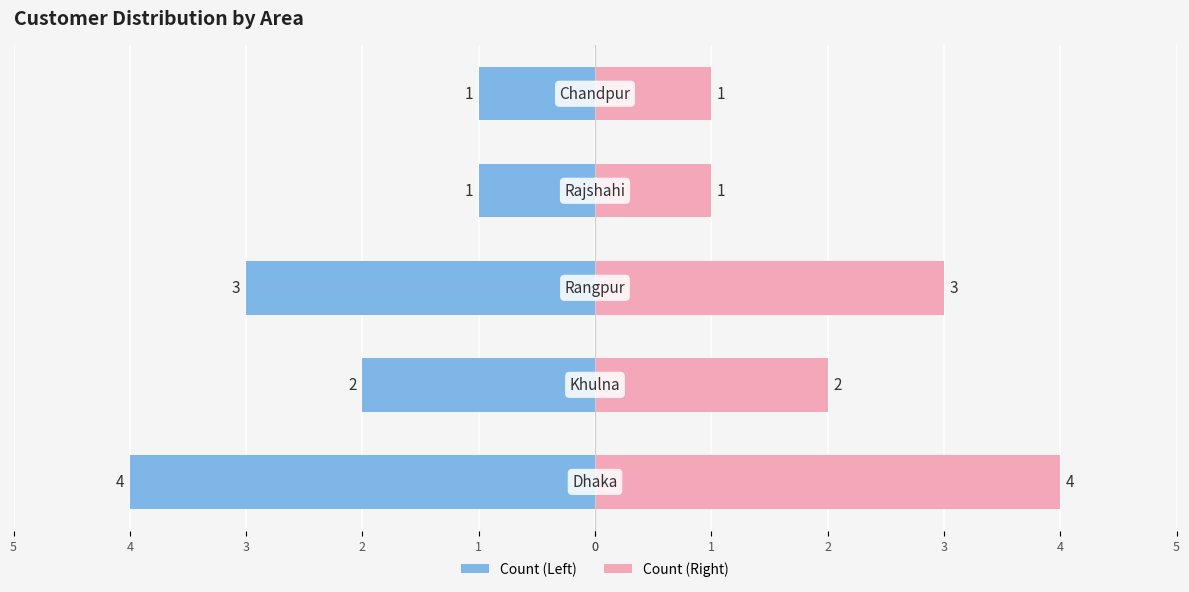

Which series has the widest spread of values?

Left Side